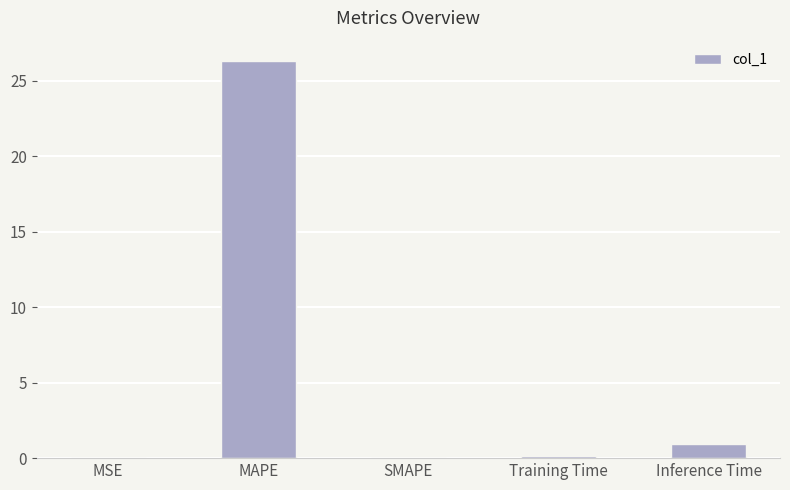

What is the sum of all values?

27.4